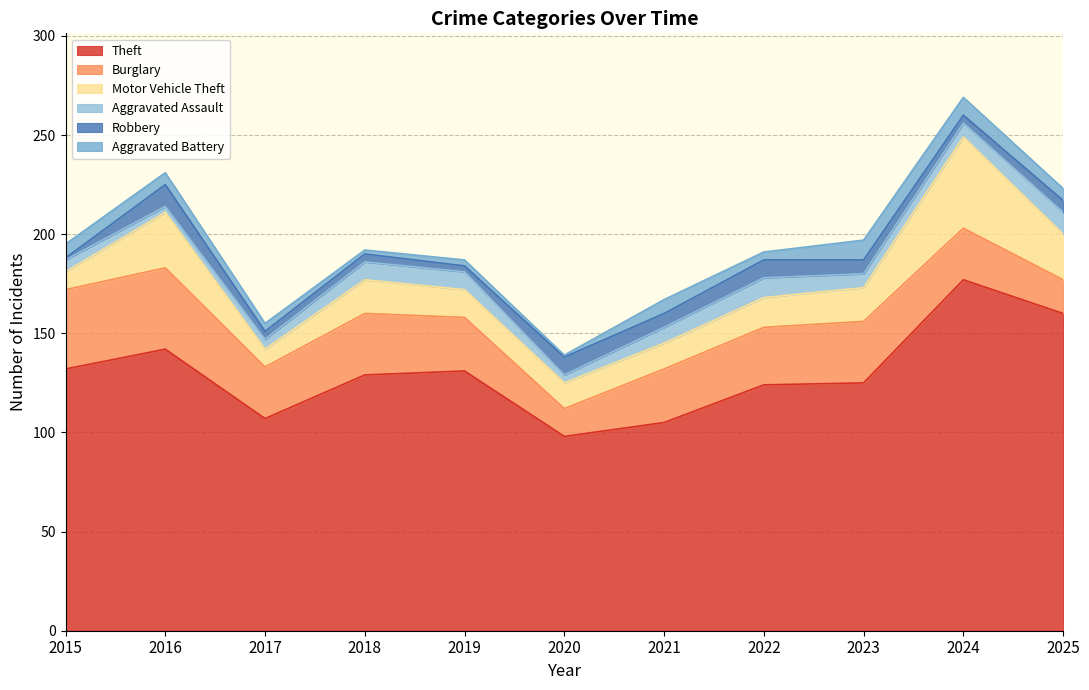

Reading left to right, extract all data points from this chart.

Theft: 2015=132	2016=142	2017=107	2018=129	2019=131	2020=98	2021=105	2022=124	2023=125	2024=177	2025=160
Burglary: 2015=40	2016=41	2017=26	2018=31	2019=27	2020=14	2021=27	2022=29	2023=31	2024=26	2025=17
Motor Vehicle Theft: 2015=9	2016=28	2017=9	2018=17	2019=14	2020=13	2021=13	2022=15	2023=17	2024=46	2025=23
Aggravated Assault: 2015=6	2016=3	2017=5	2018=9	2019=9	2020=4	2021=8	2022=10	2023=7	2024=7	2025=11
Robbery: 2015=1	2016=11	2017=4	2018=4	2019=3	2020=9	2021=7	2022=9	2023=7	2024=4	2025=6
Aggravated Battery: 2015=7	2016=6	2017=4	2018=2	2019=3	2020=1	2021=7	2022=4	2023=10	2024=9	2025=6